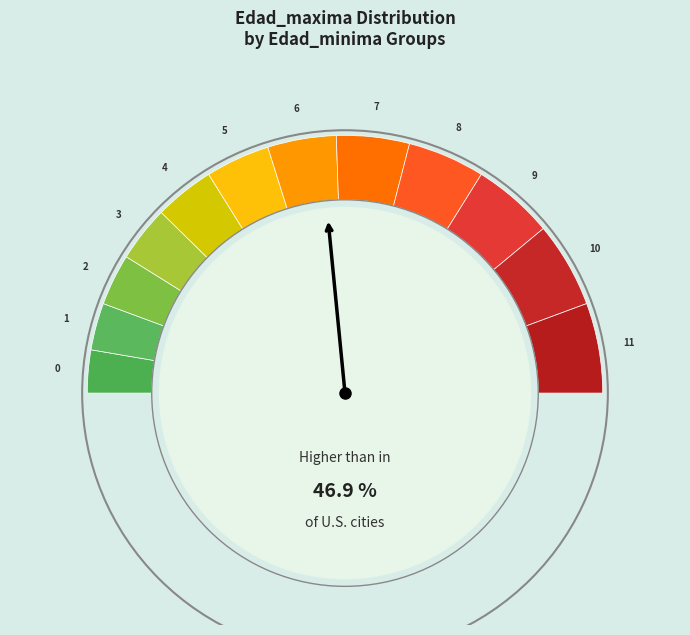

Does 1 represent more than half of the total?

No